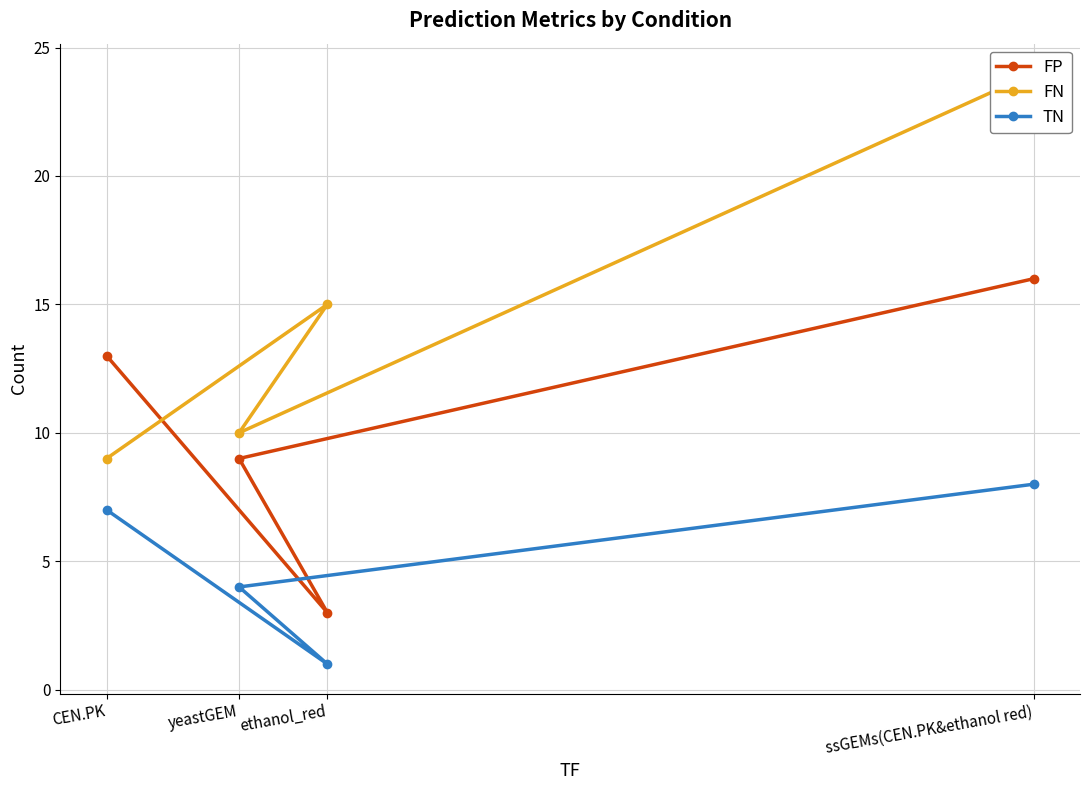

What is the minimum value shown in the chart?

1